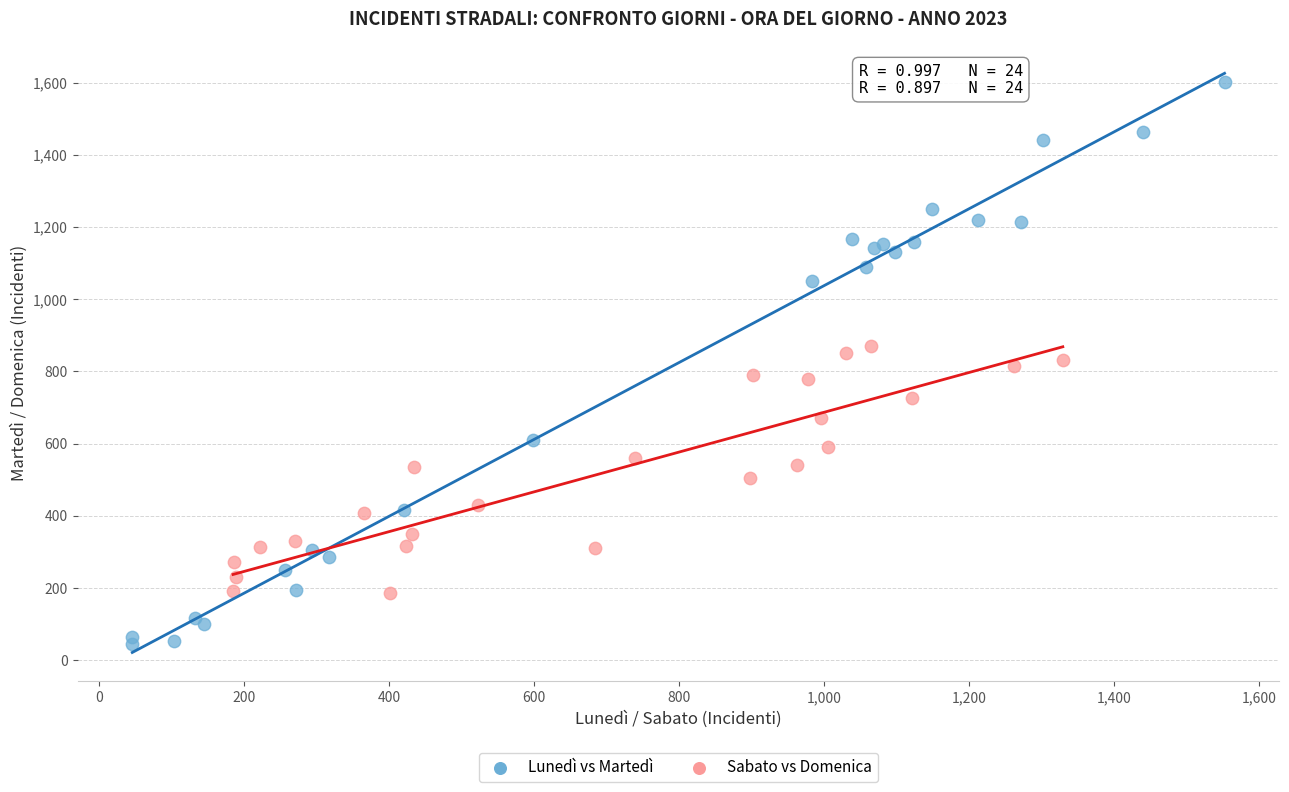

Which series has the largest Y range (max minus min)?

Lunedì vs Martedì